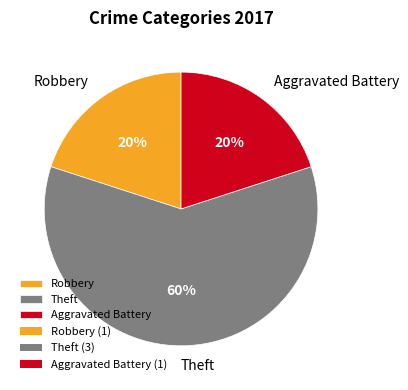

Is it true that Aggravated Battery is 11% of the pie?

False